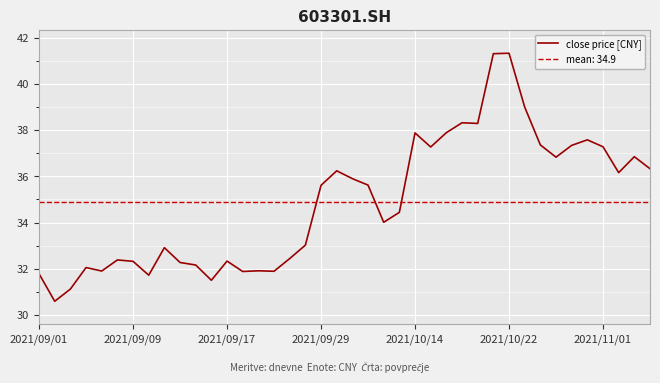

At which label does close price [CNY] first exceed 35?

2021/09/29